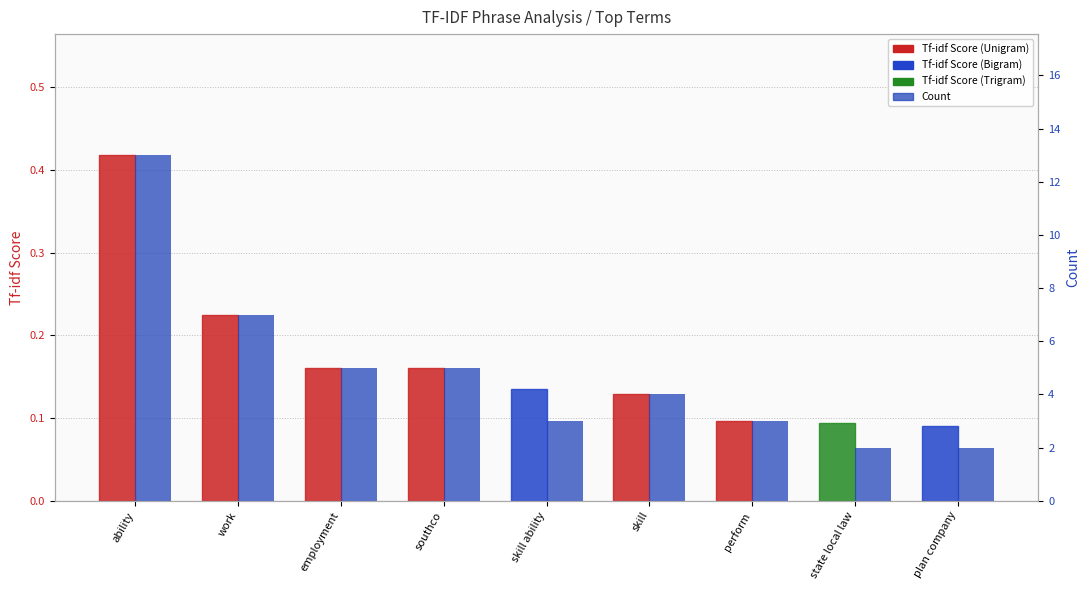

What is the approximate value of Tf-idf Score at perform?

0.1